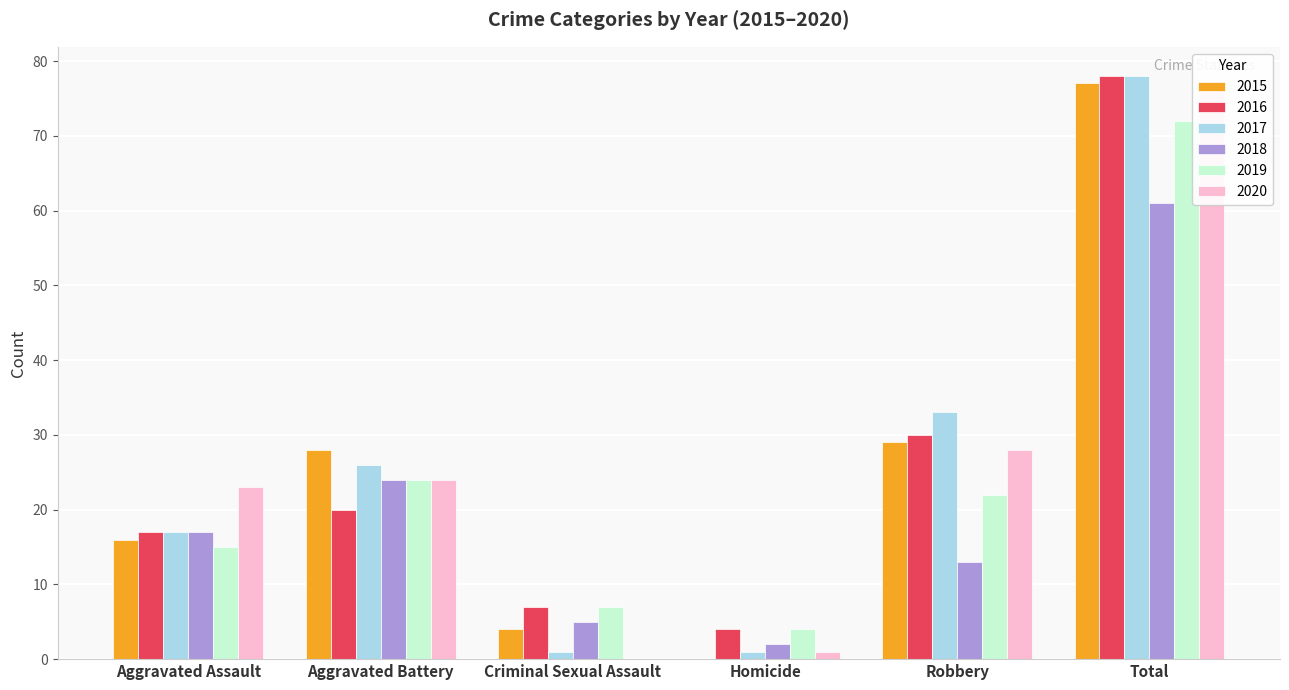

What is the difference between the 2020 values at Criminal Sexual Assault and Aggravated Assault?

23